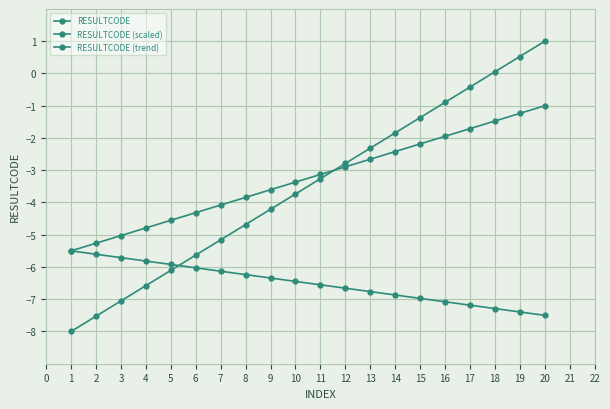

How many lines are shown in the chart?

3